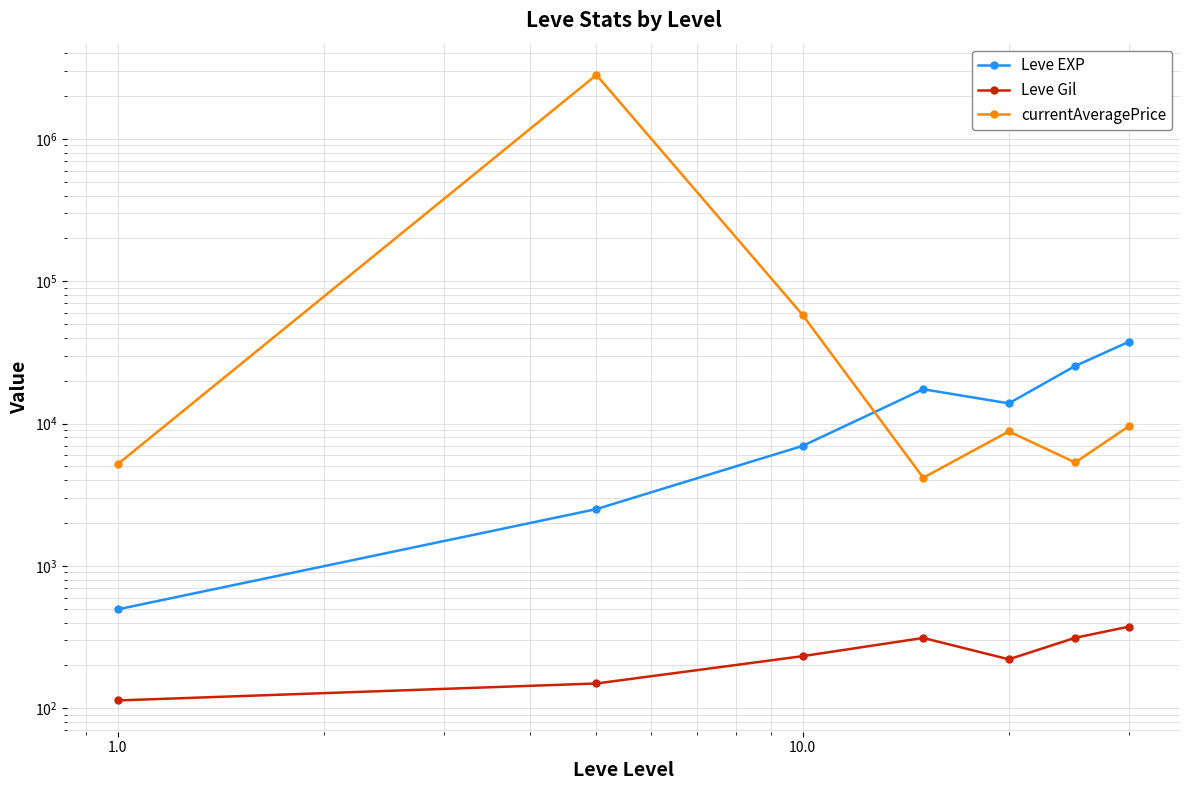

Count the number of categories in the chart.

7